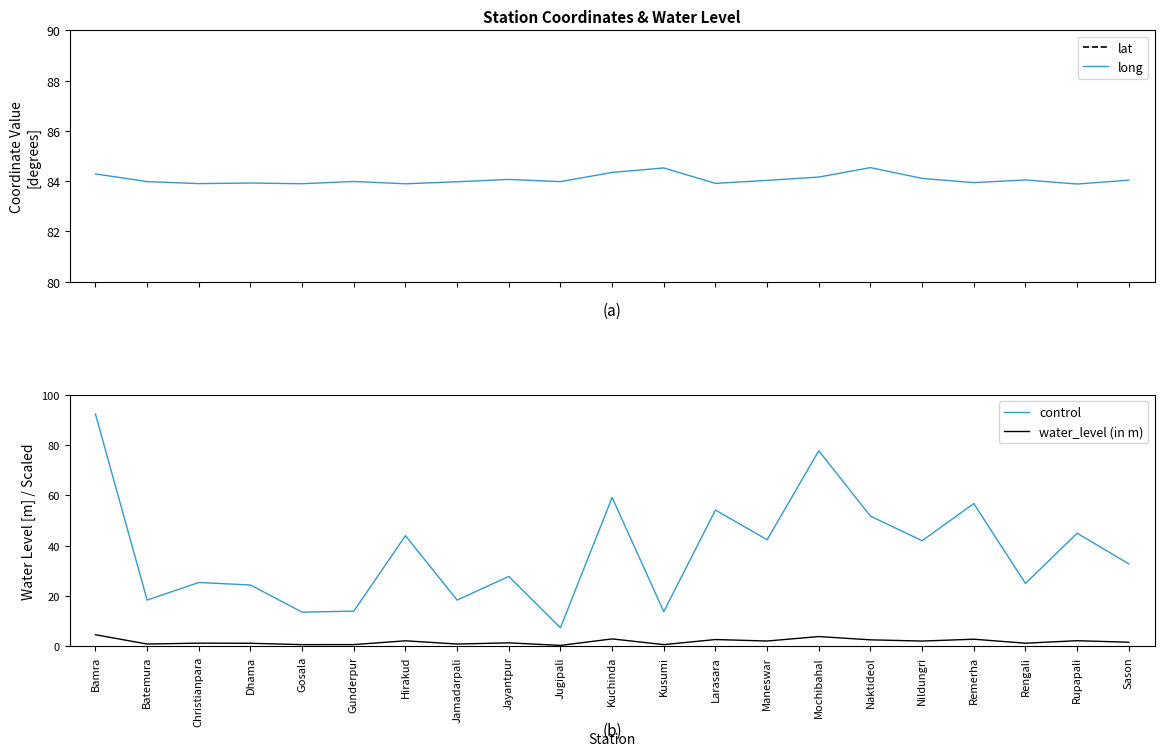

Which category has the highest value in the lat series?

Bamra